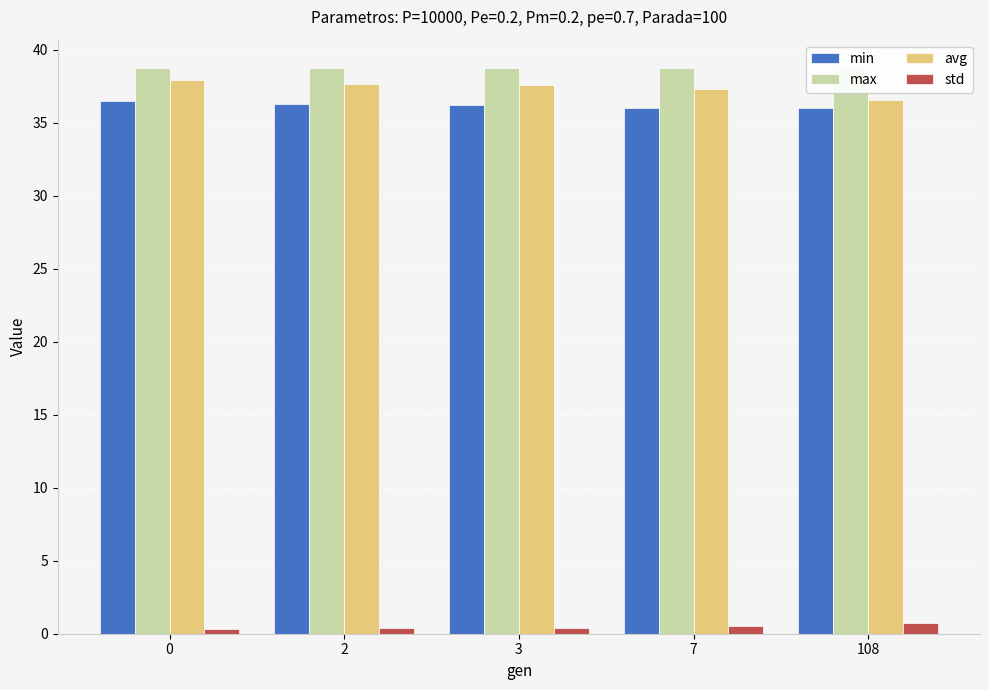

List the series in order of their peak value, highest first.

max, avg, min, std